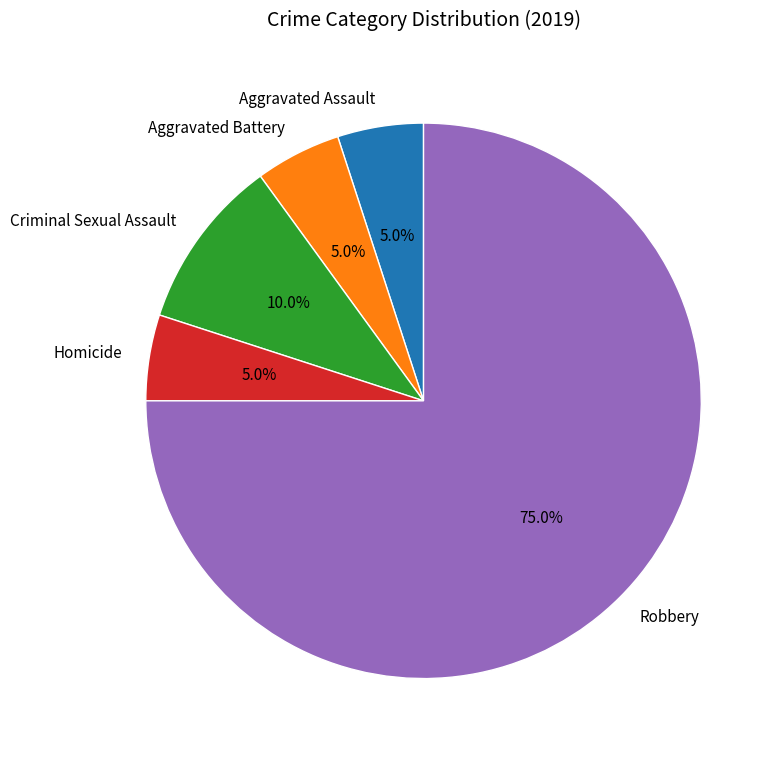

Between Homicide and Robbery, which is larger?

Robbery